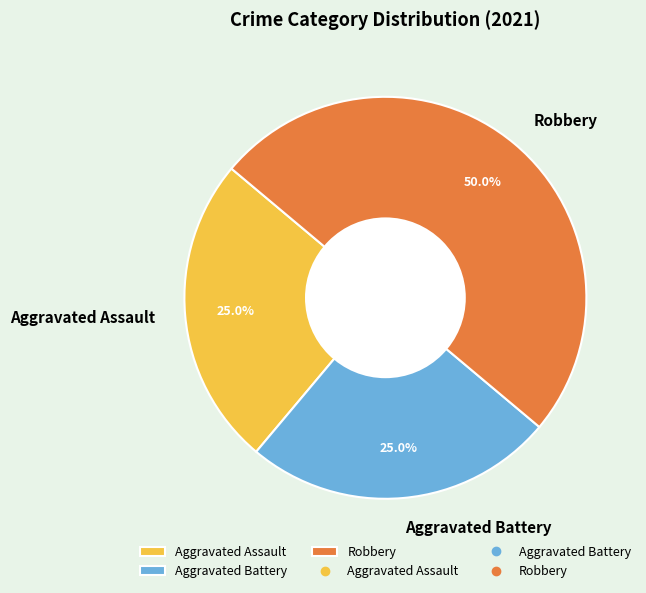

Is Aggravated Assault the majority of the pie?

No